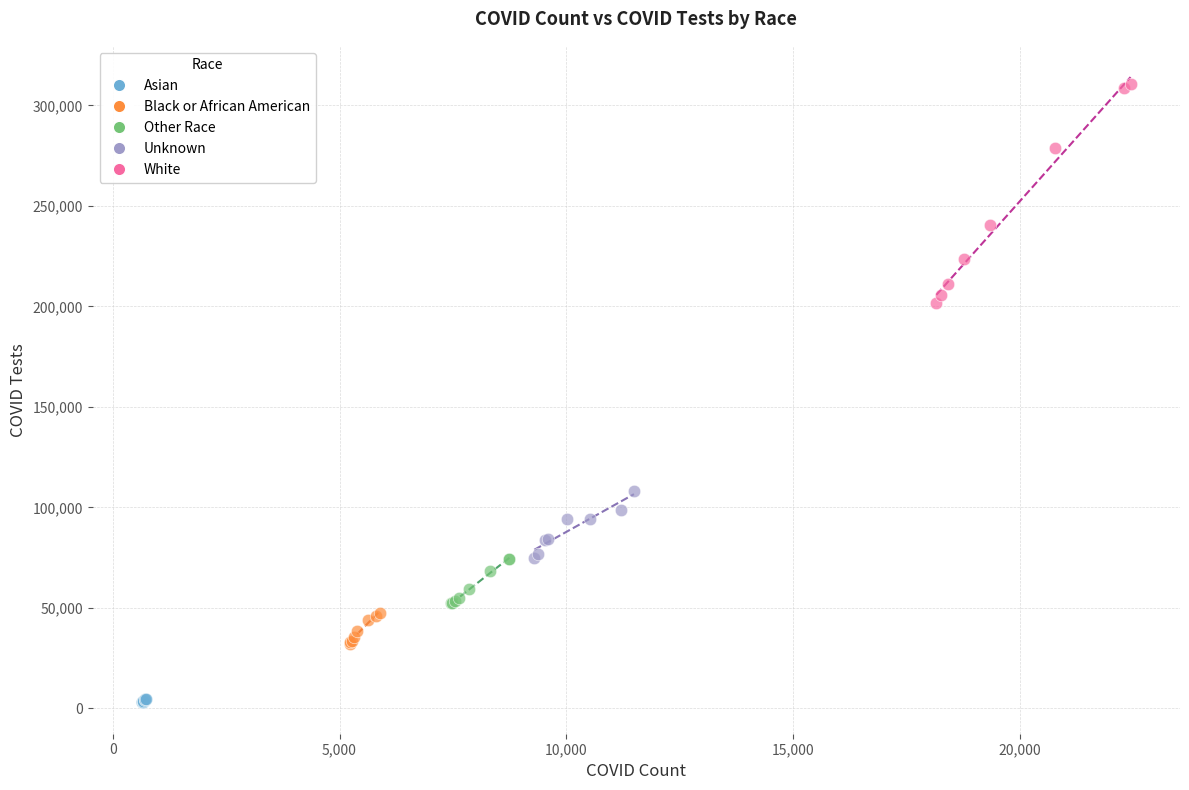

Which series has the largest Y range (max minus min)?

White